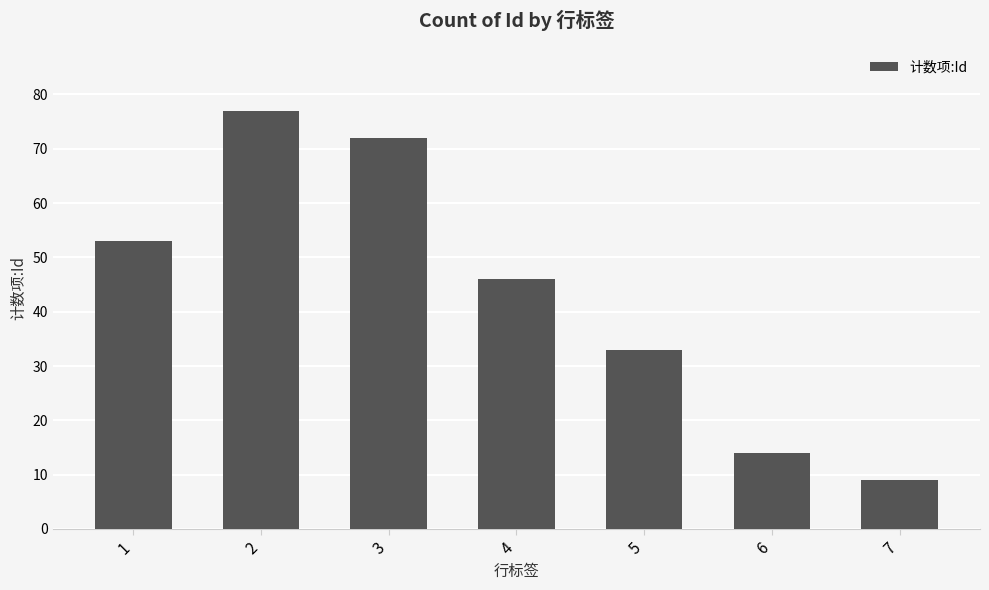

Approximately how many times larger is the value at 1 compared to 4?

1.2